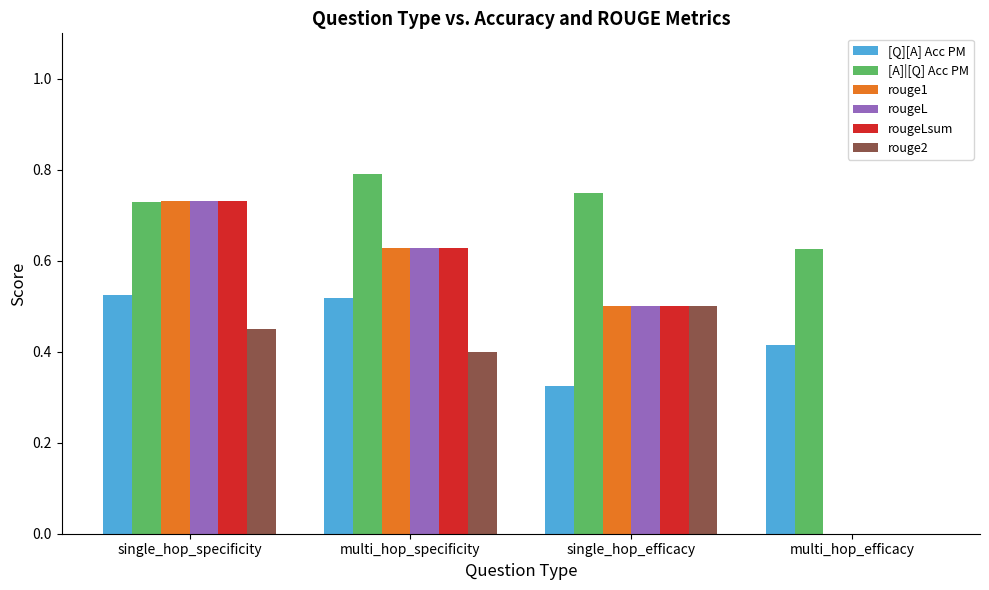

What is the total value across all series at multi_hop_efficacy?

1.0